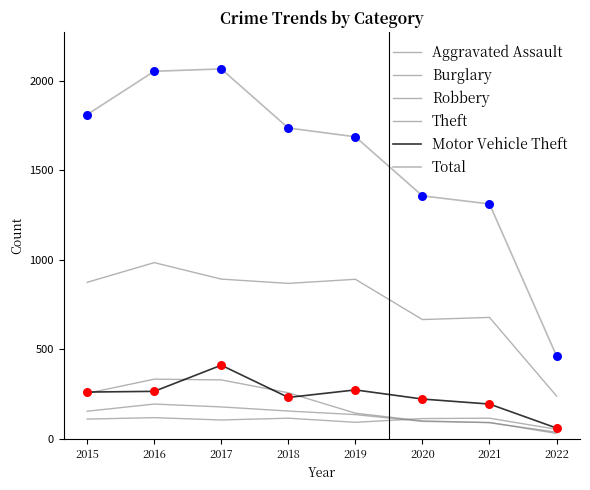

Does the chart have visible grid lines?

No